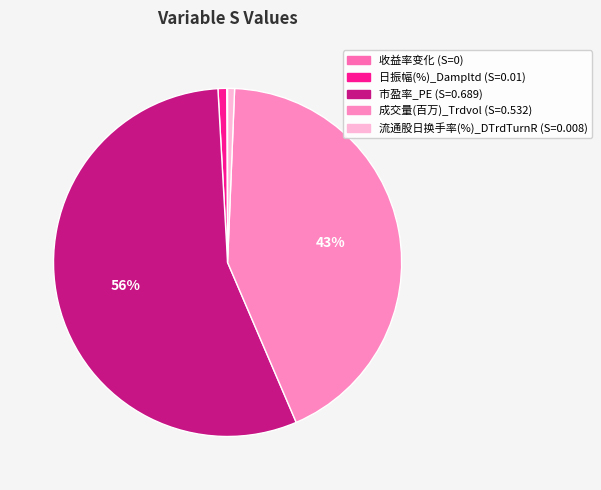

Is it true that 日振幅(%)_Dampltd is 11% of the pie?

False